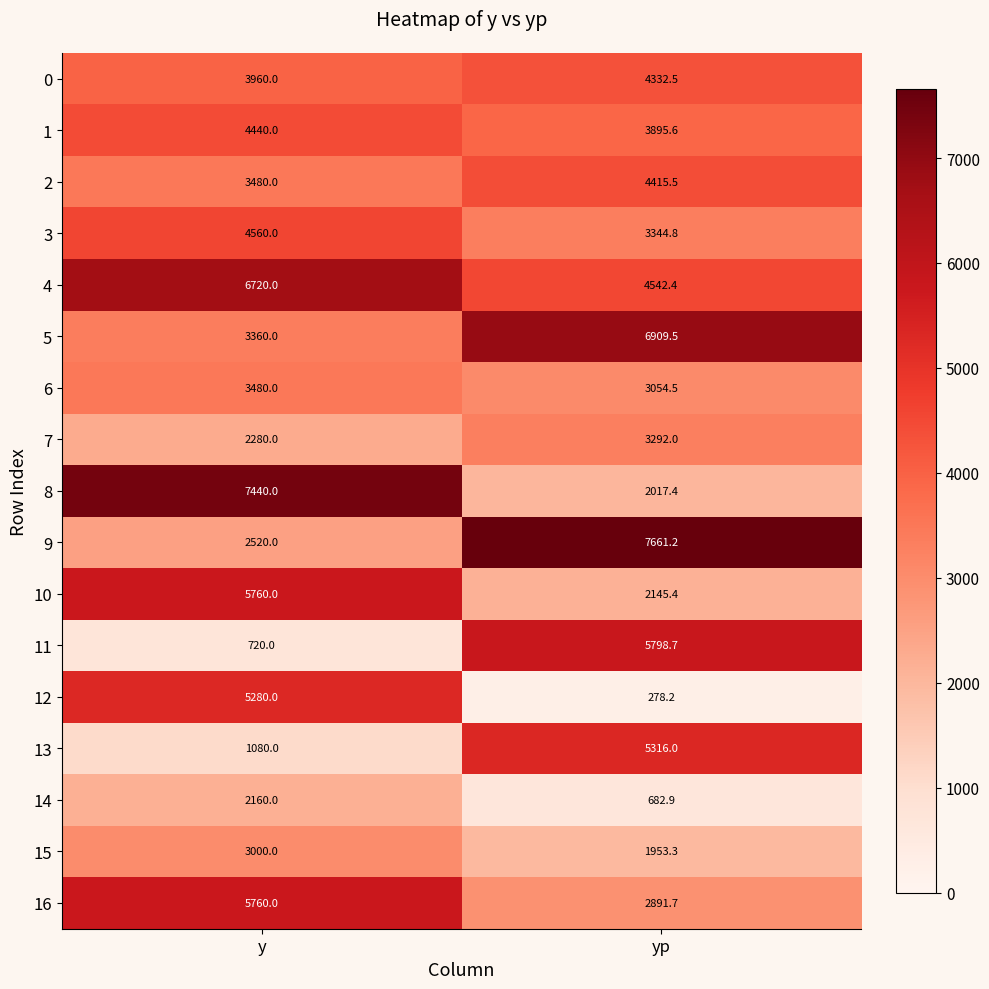

Which series has the largest total across all categories?

4